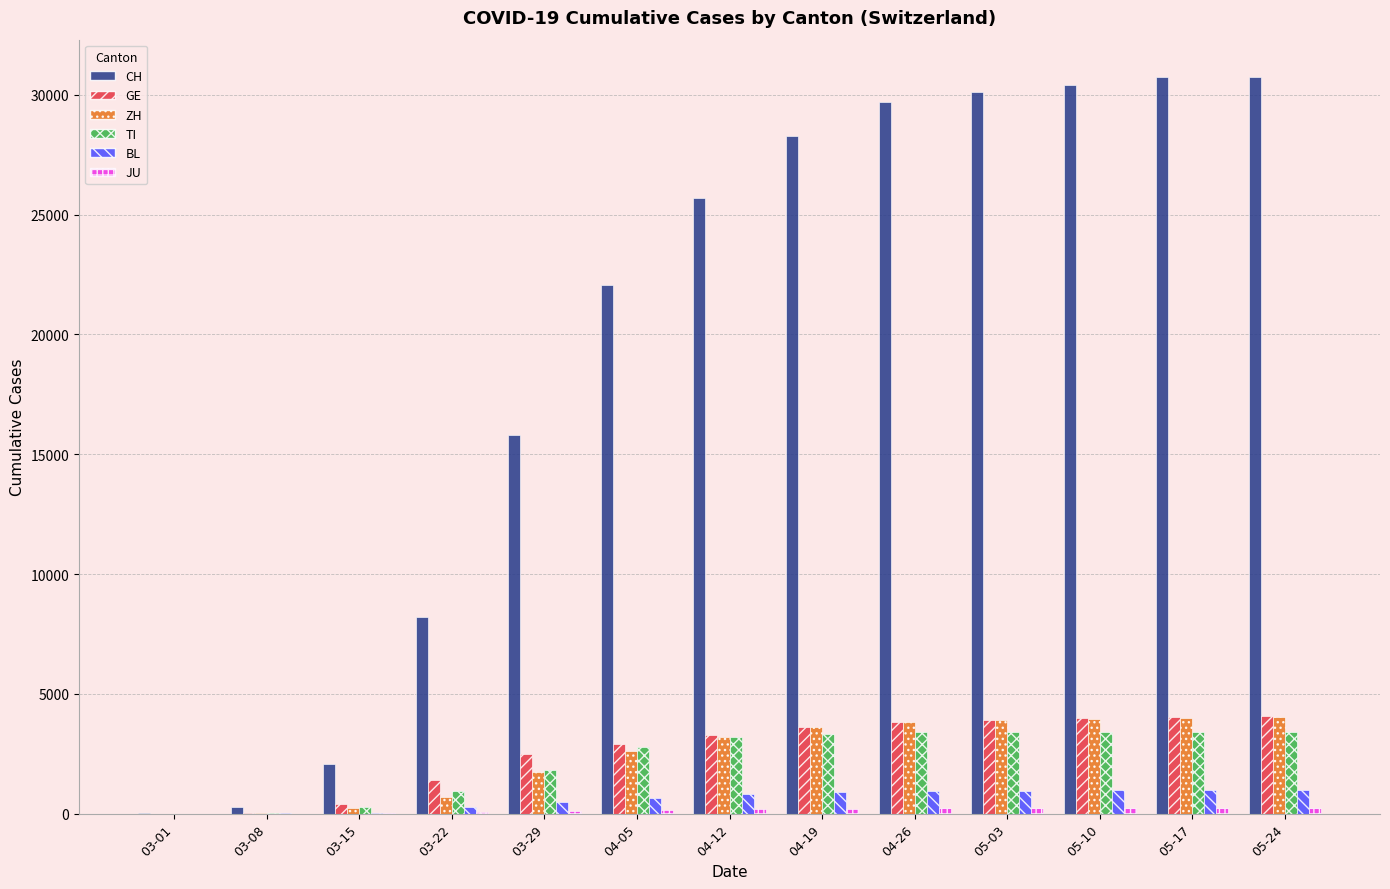

Are the bars horizontal?

No